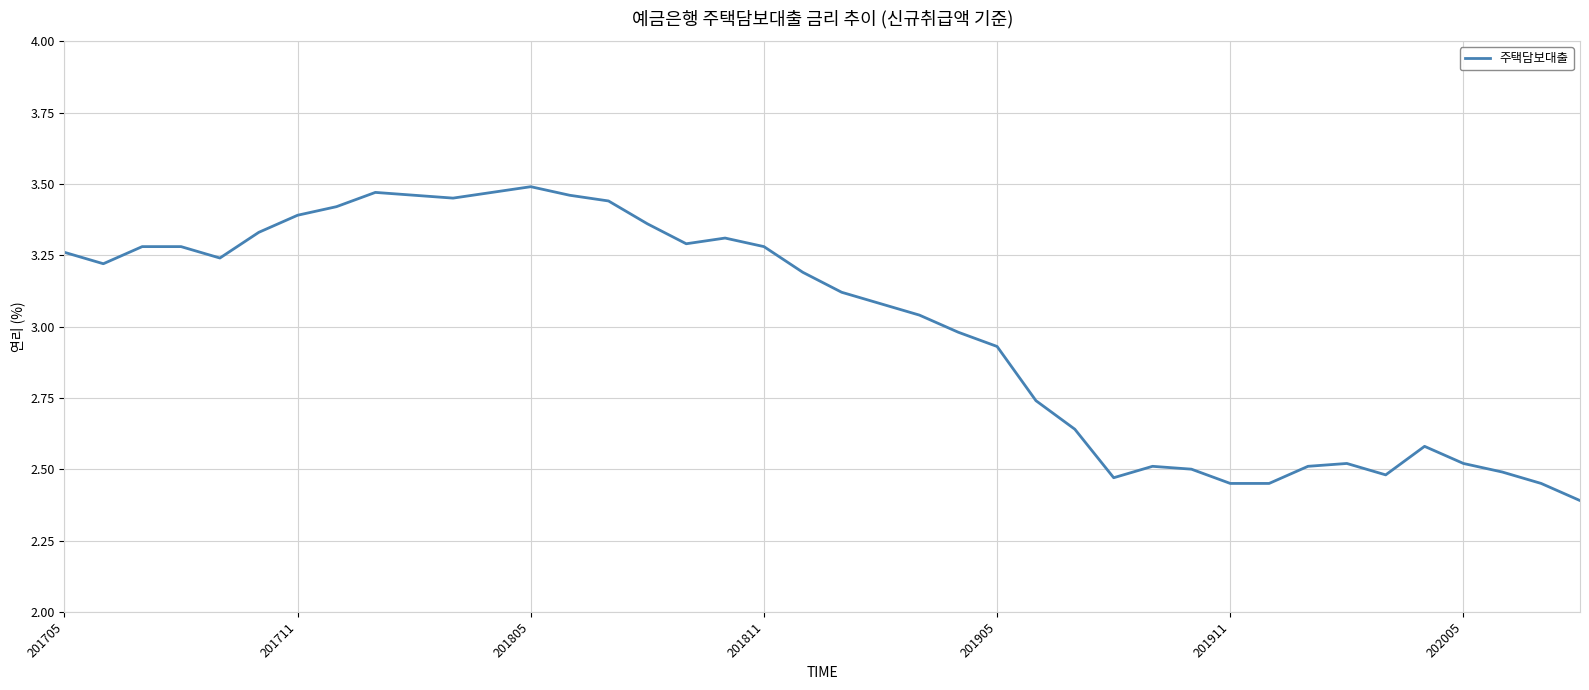

What is the minimum value shown in the chart?

2.4